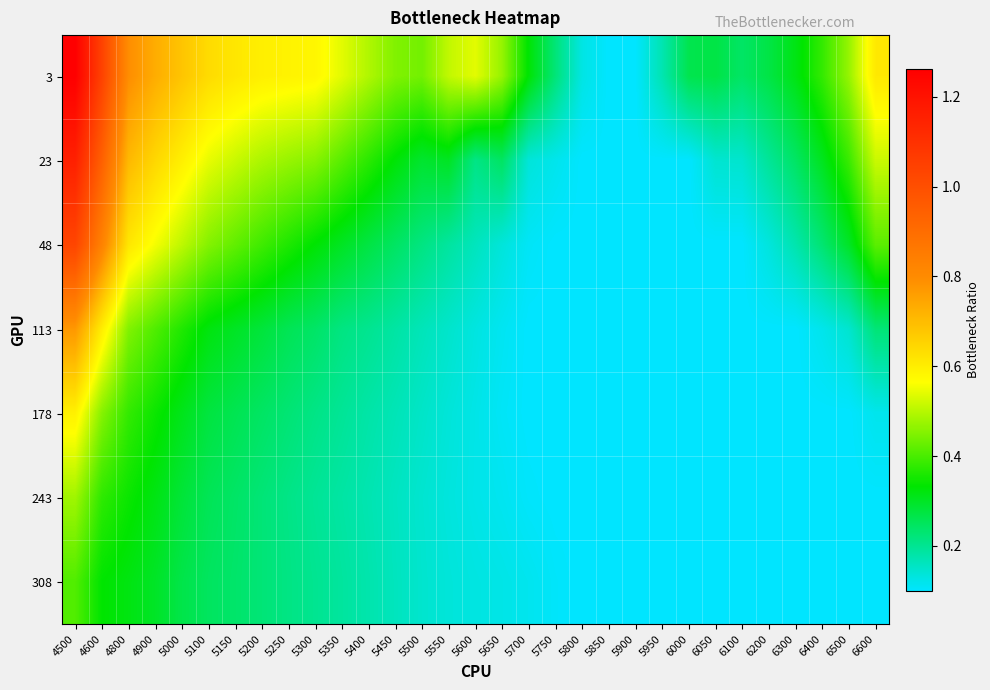

At which category is the sum across all series the highest?

4500